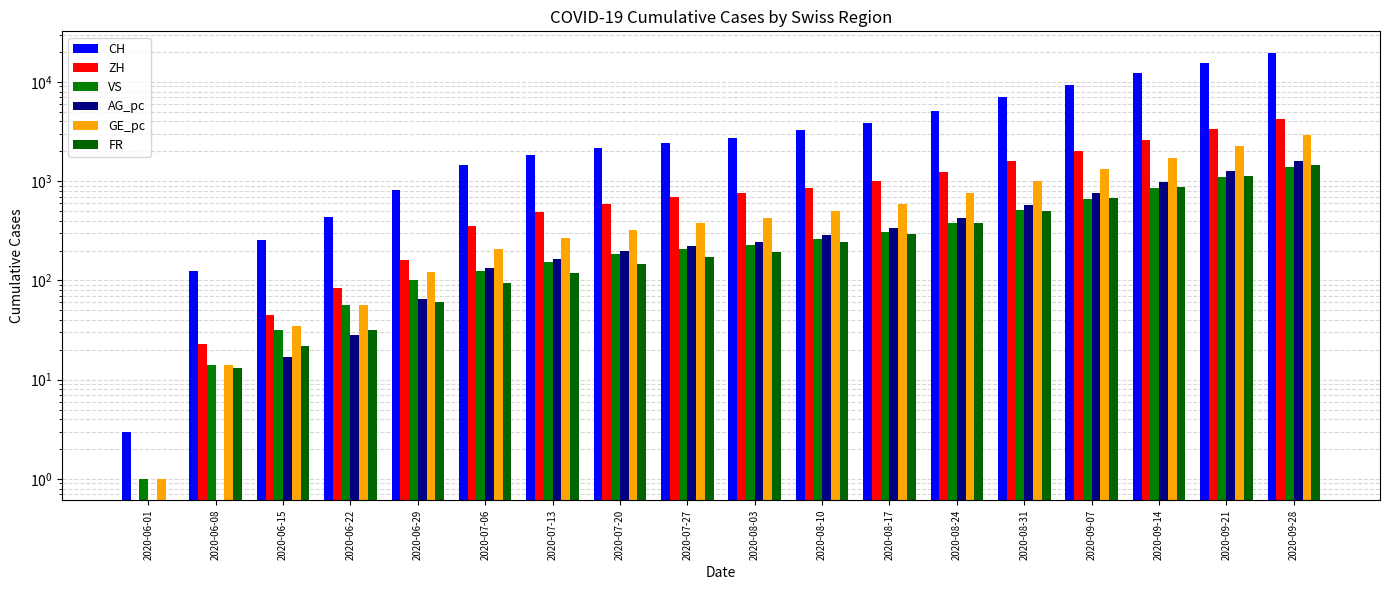

What is the sum of all CH values?

88325